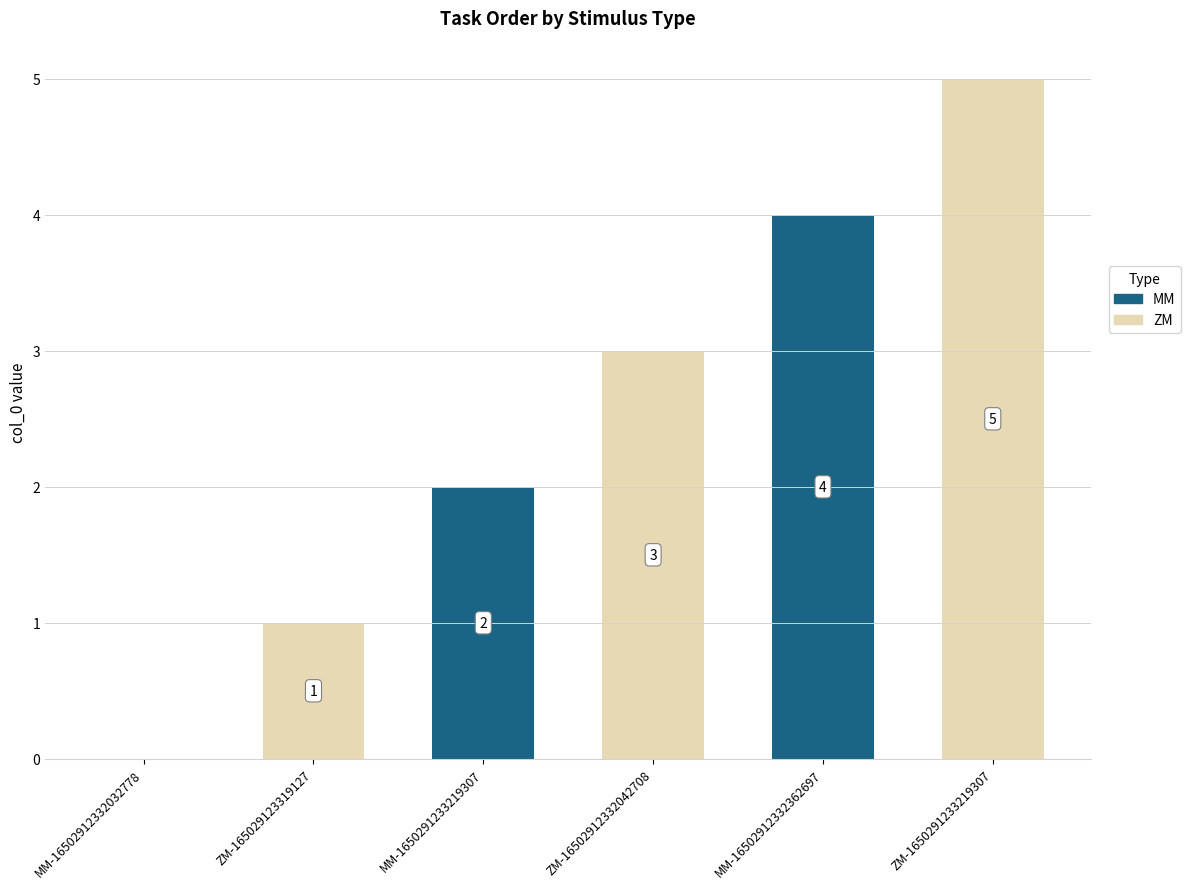

How many categories are shown in the chart?

6